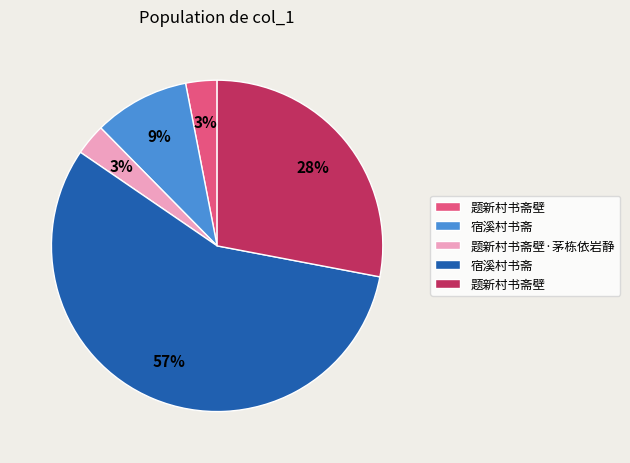

Does any single category account for the majority?

Yes